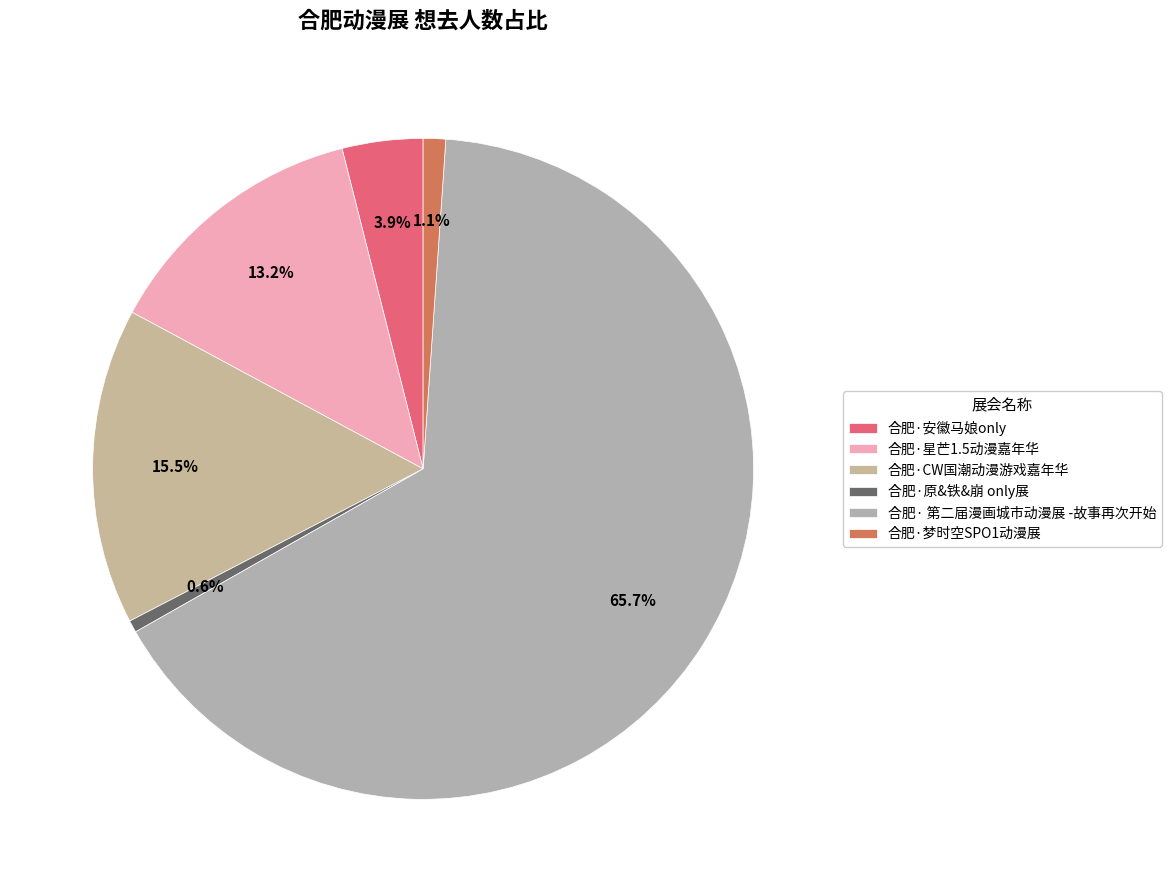

To the nearest percent, what is the difference between the 合肥·安徽马娘only and 合肥·梦时空SPO1动漫展 slice percentages?

3%